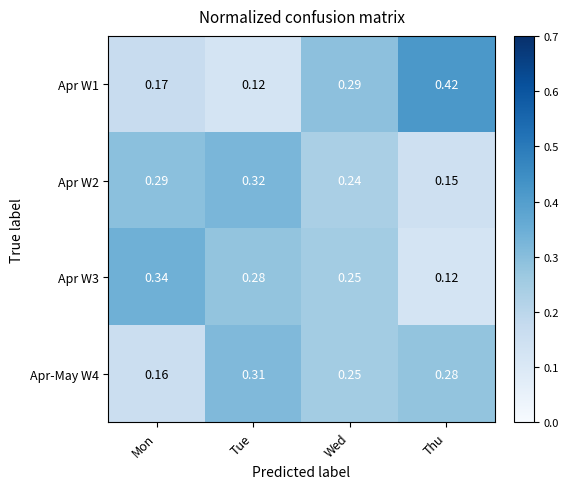

Where is Apr-May W4 nearest to the value 0?

Mon